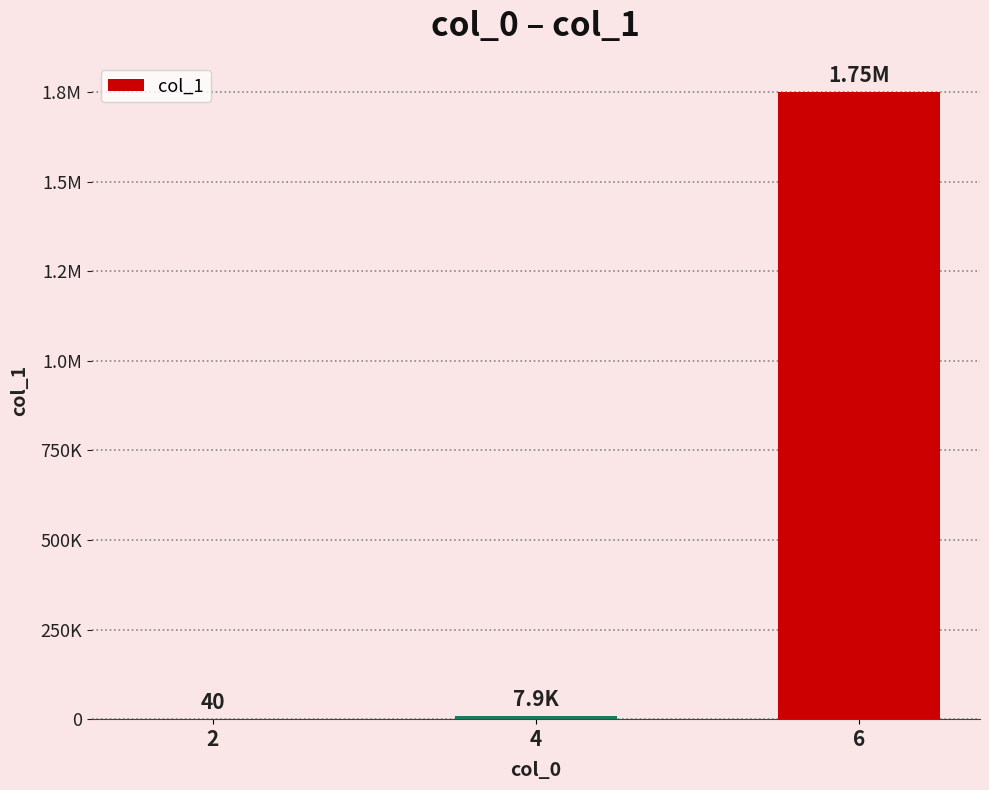

Does the chart contain stacked bars?

No